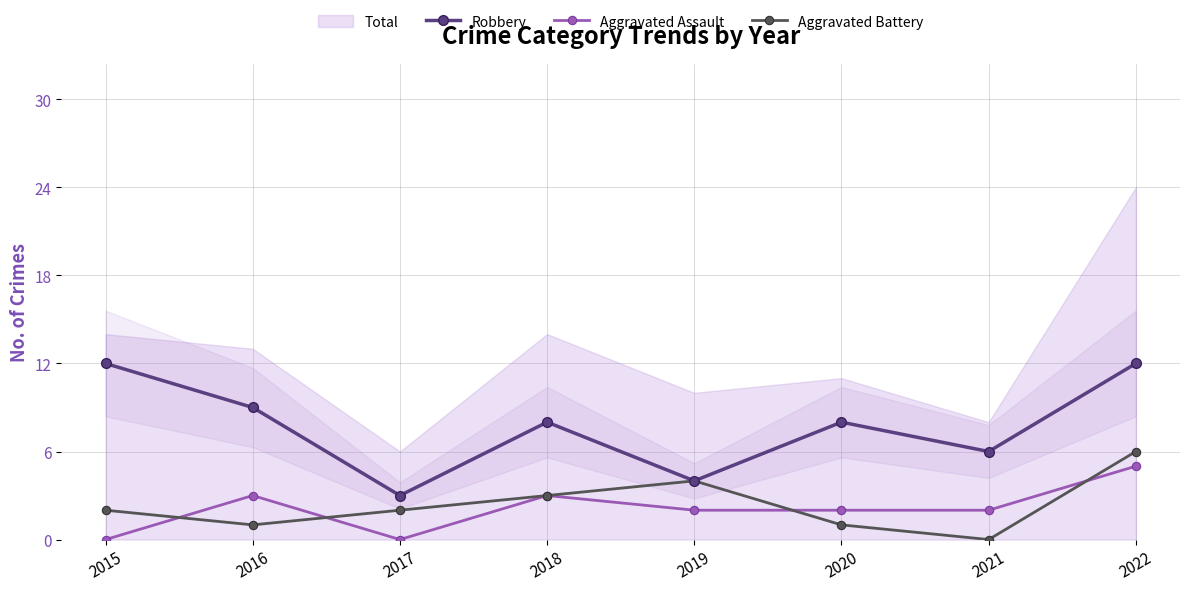

At which label does Robbery reach its peak?

2015